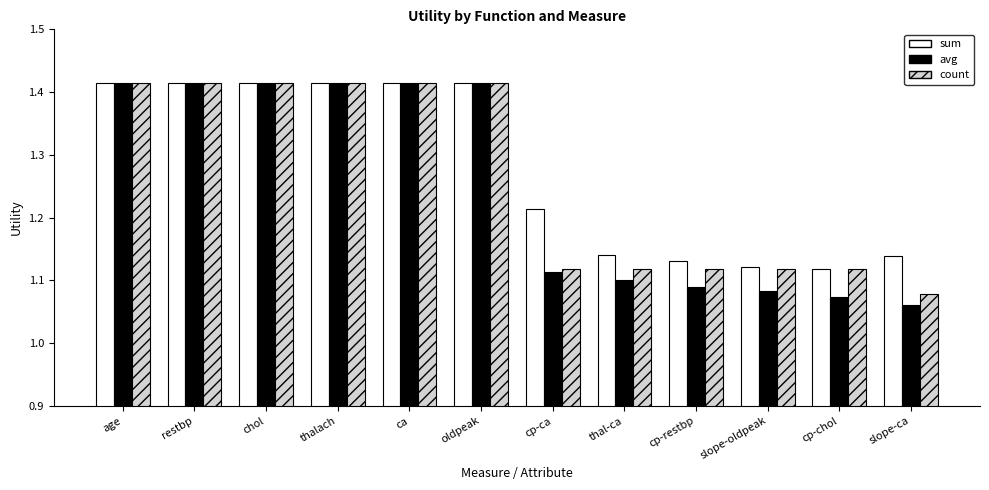

What is the total value across all series at cp-ca?

3.4